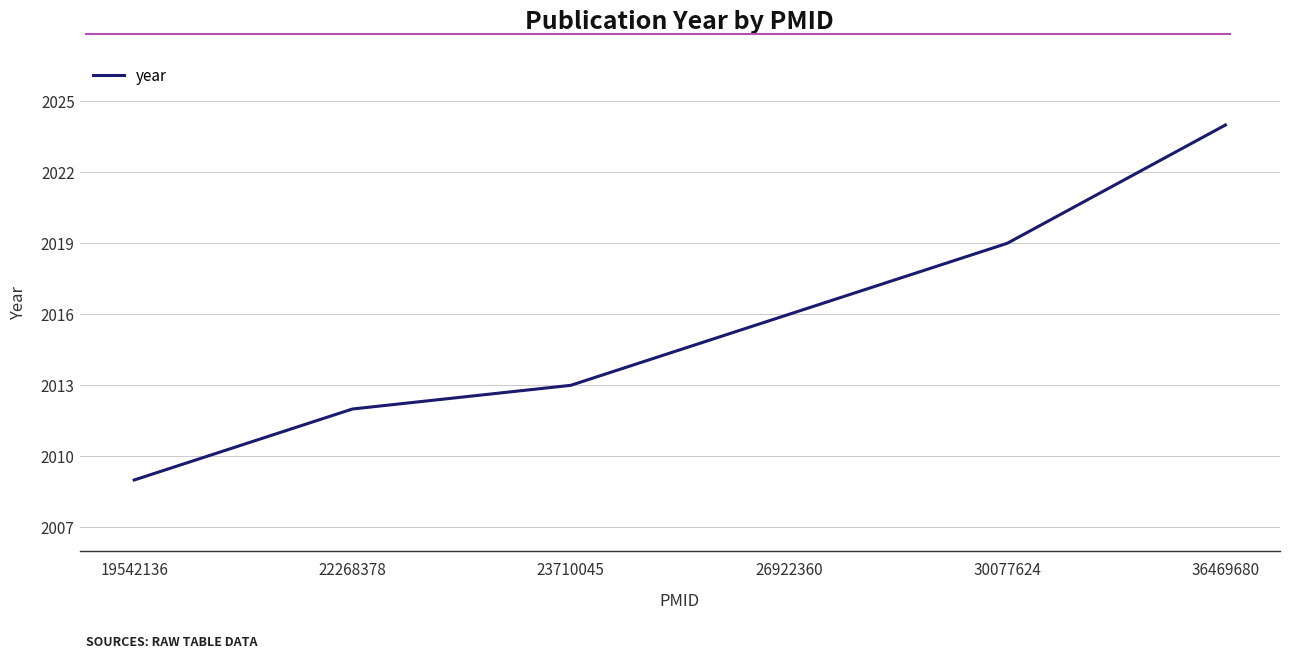

True or false: the data shows 2016 at 26922360.

True